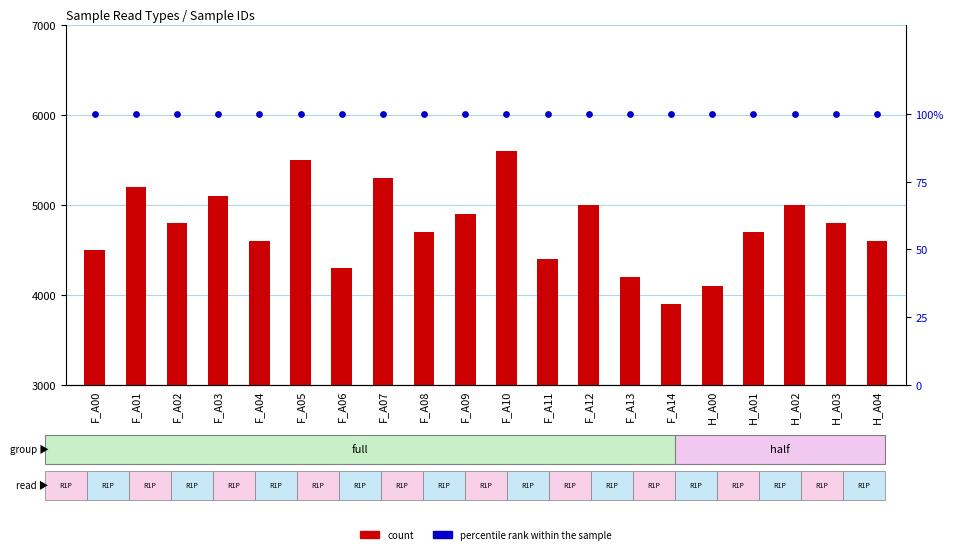

Which series contains the highest Y value?

count